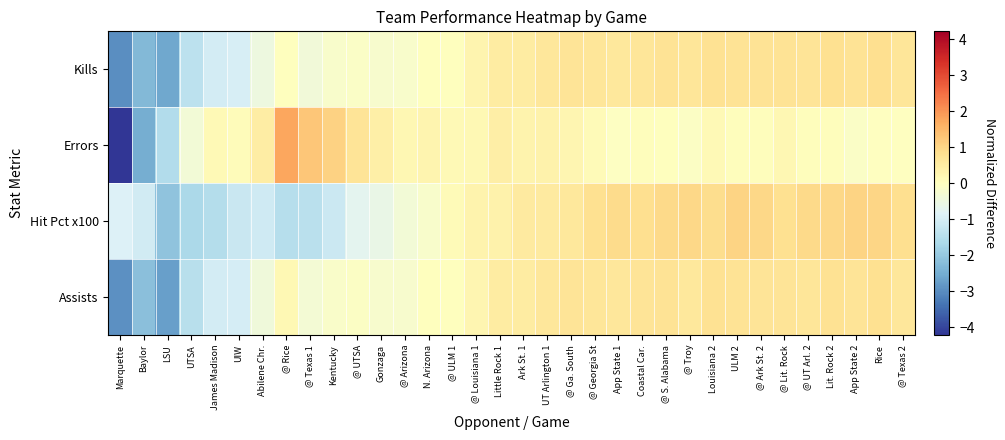

At which category does the chart reach its peak across all series?

@ Rice